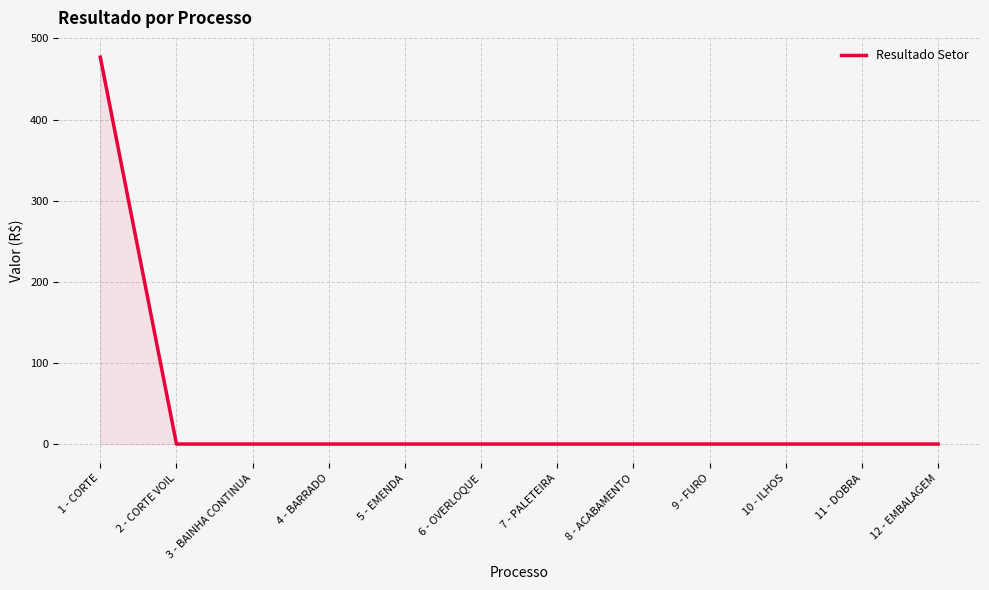

Reading left to right, extract all data points from this chart.

476.8	0.0	0.0	0.0	0.0	0.0	0.0	0.0	0.0	0.0	0.0	0.0